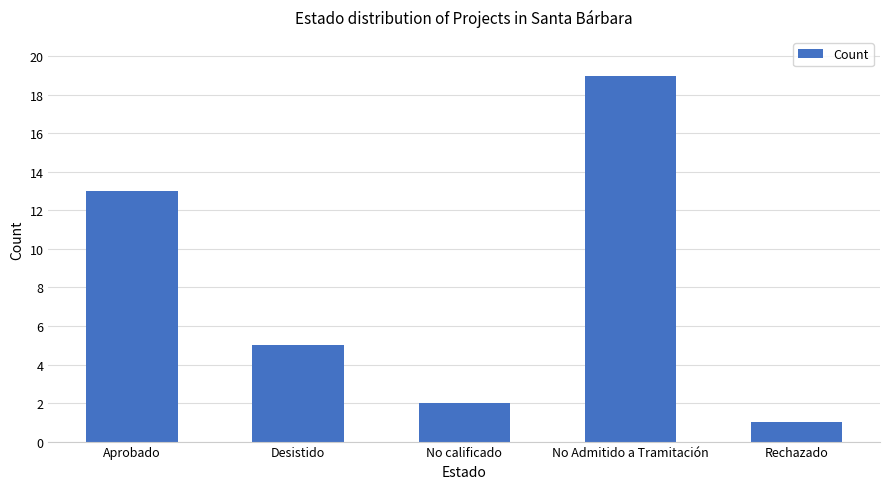

True or false: the data shows 4 at Aprobado.

False